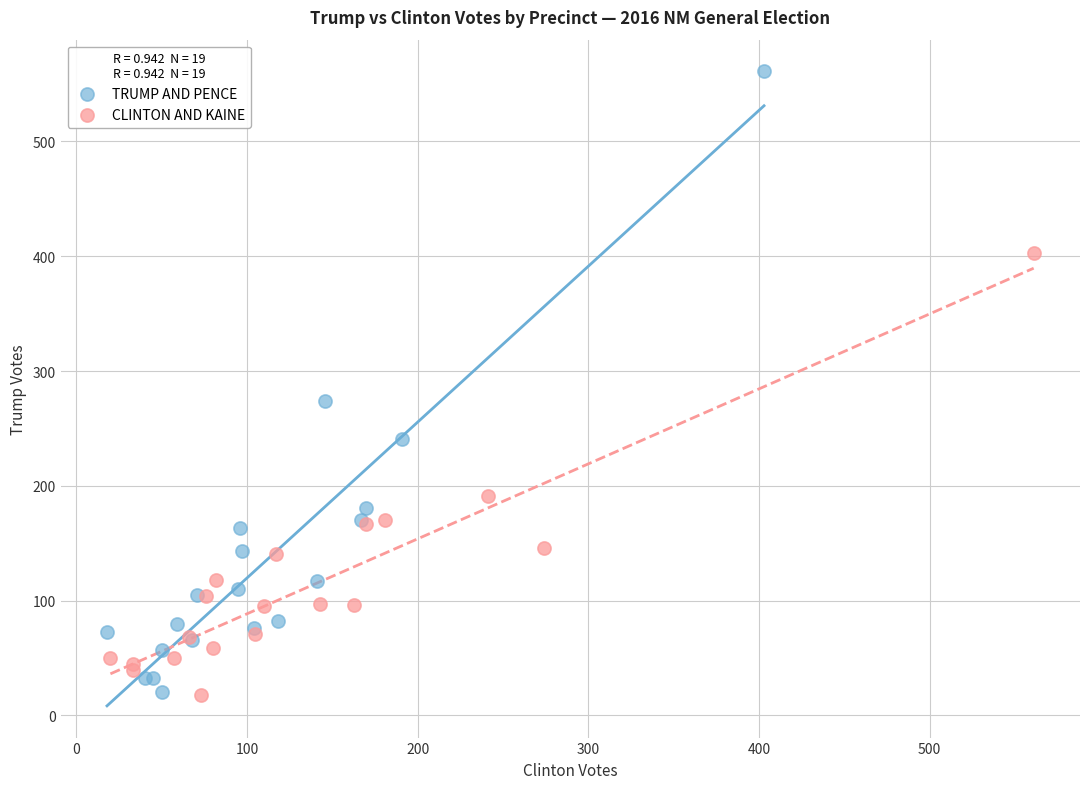

Which series contains the highest Y value?

TRUMP AND PENCE